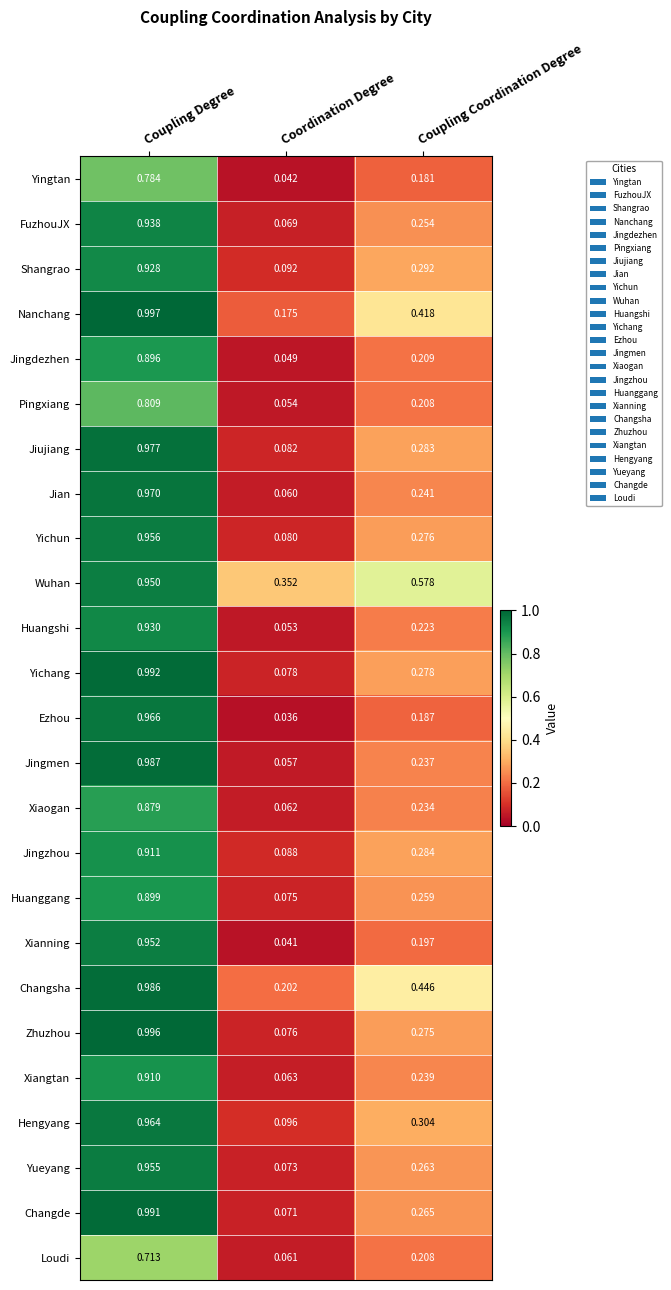

Which label corresponds to the smallest value in the chart?

Coordination Degree